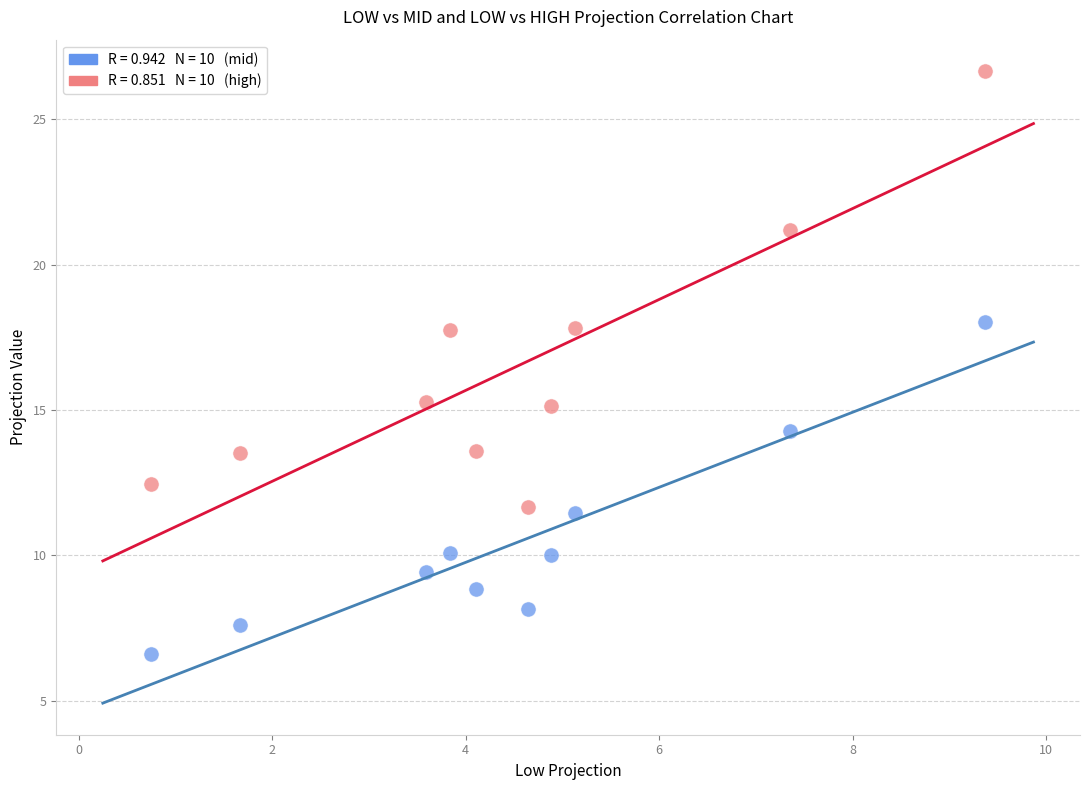

Across all data points, what is the range of X values (max minus min)?

8.6